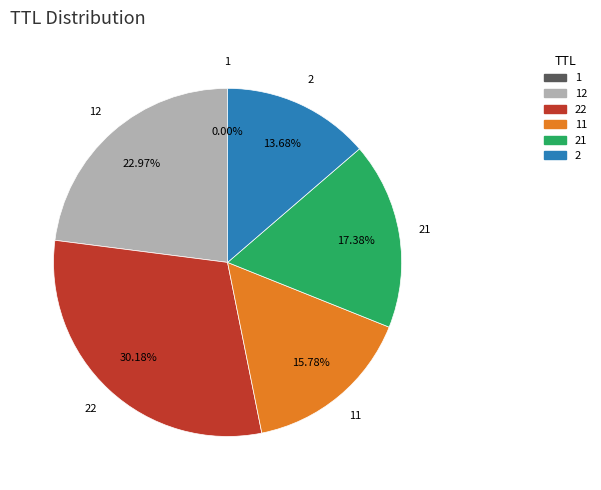

Is there a majority slice in this chart?

No